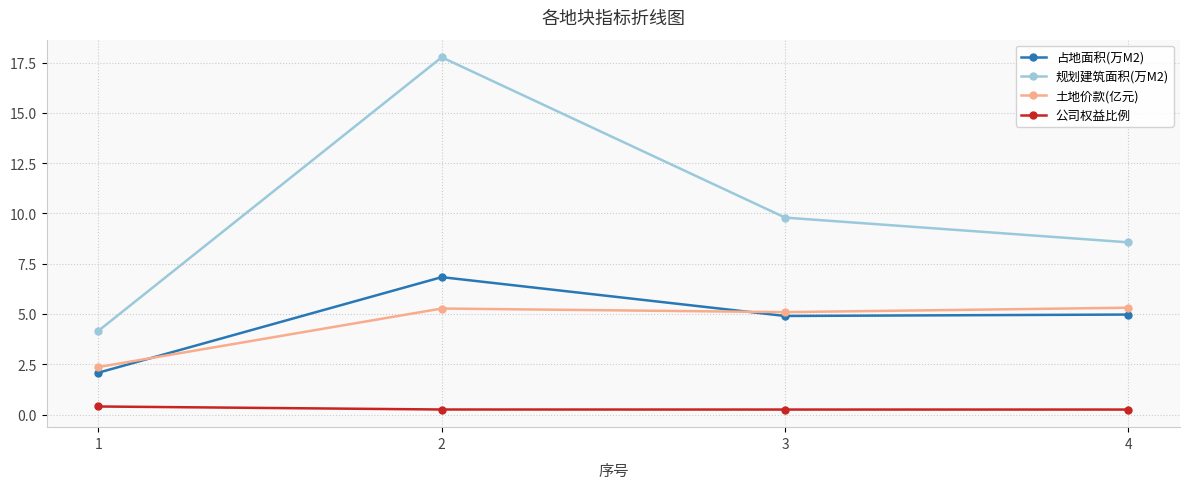

At 4, list the series in order from smallest to largest.

公司权益比例, 占地面积(万M2), 土地价款(亿元), 规划建筑面积(万M2)